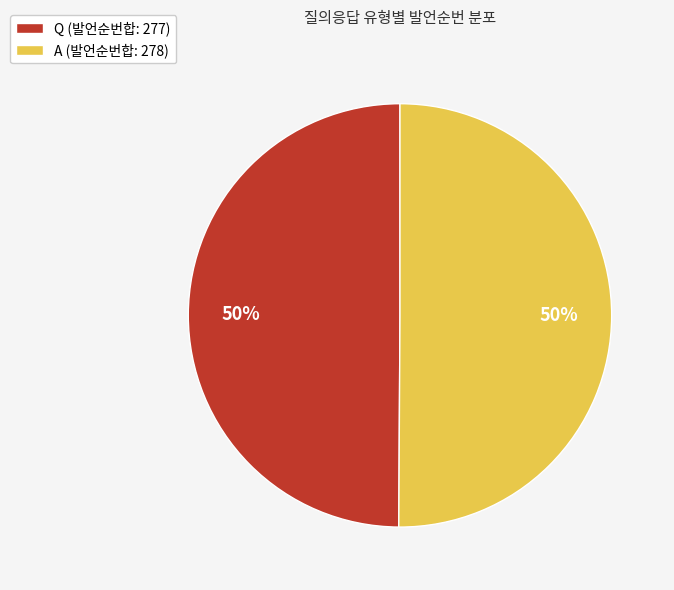

To the nearest percent, what percentage of the pie is Q (발언순번합: 277)?

50%